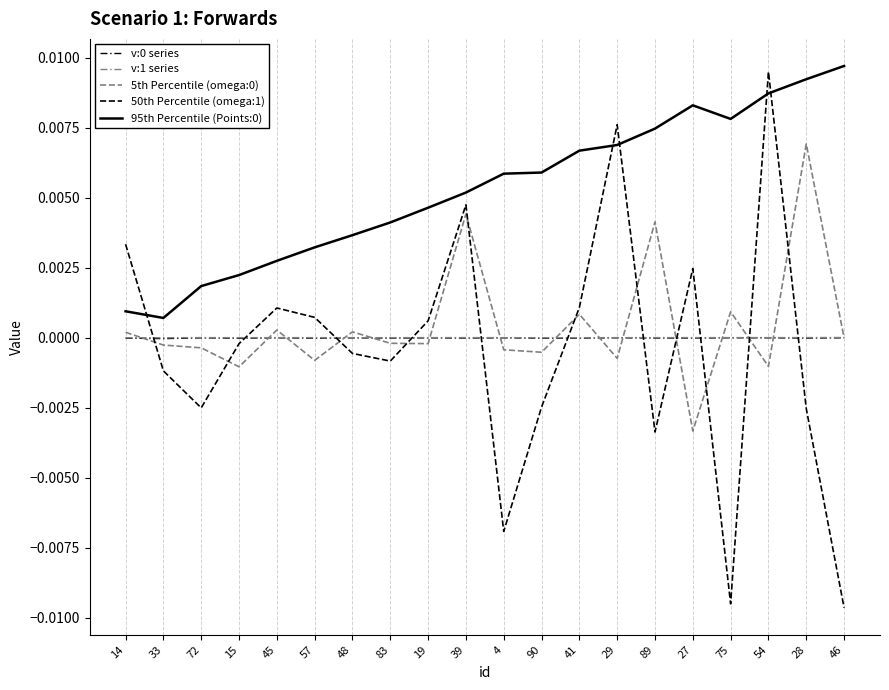

In v:1 series, how many points are higher than both neighbors (excluding endpoints)?

4